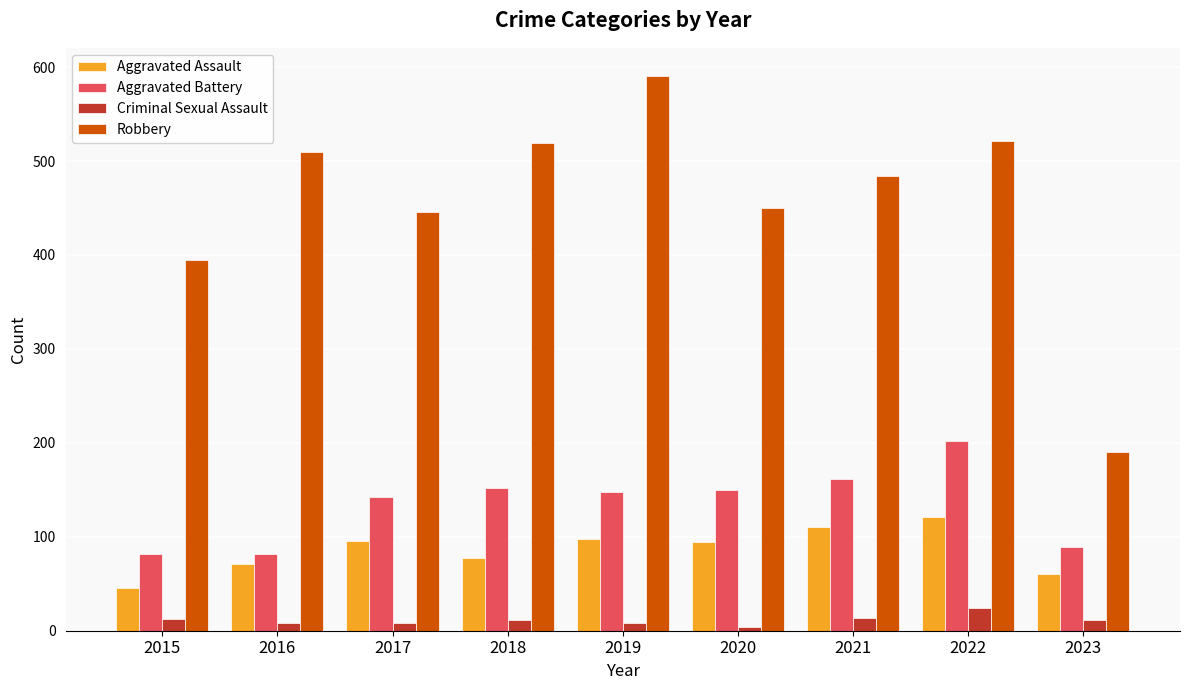

Between 2022 and 2023, which series saw the biggest shift?

Robbery